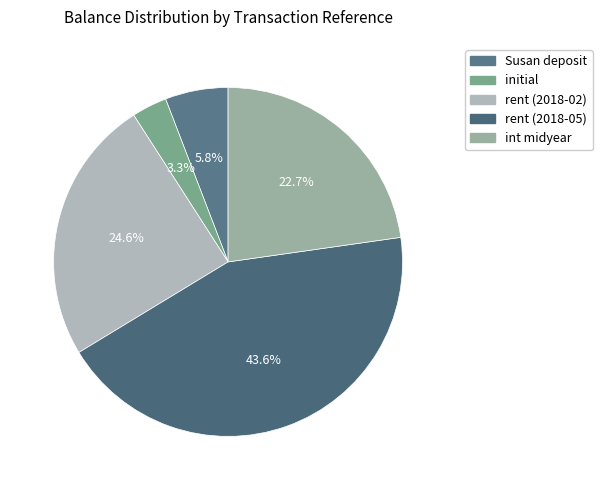

Is rent (2018-05) the majority of the pie?

No